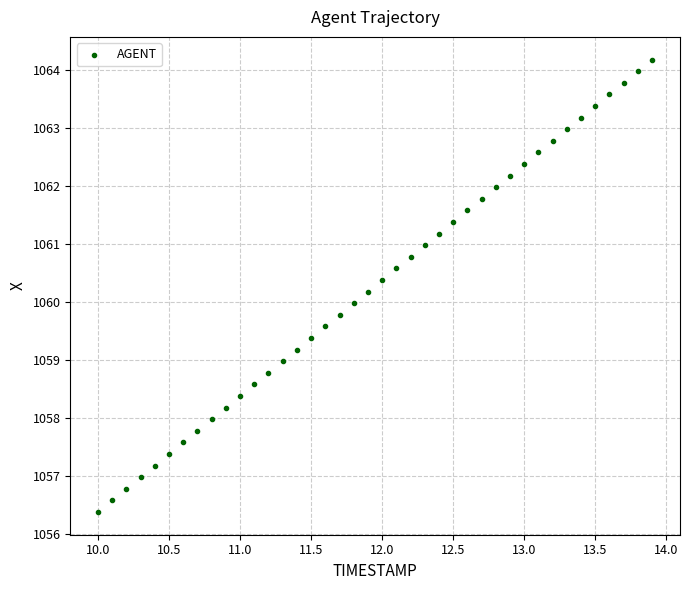

What is the range of Y values (max minus min)?

7.8